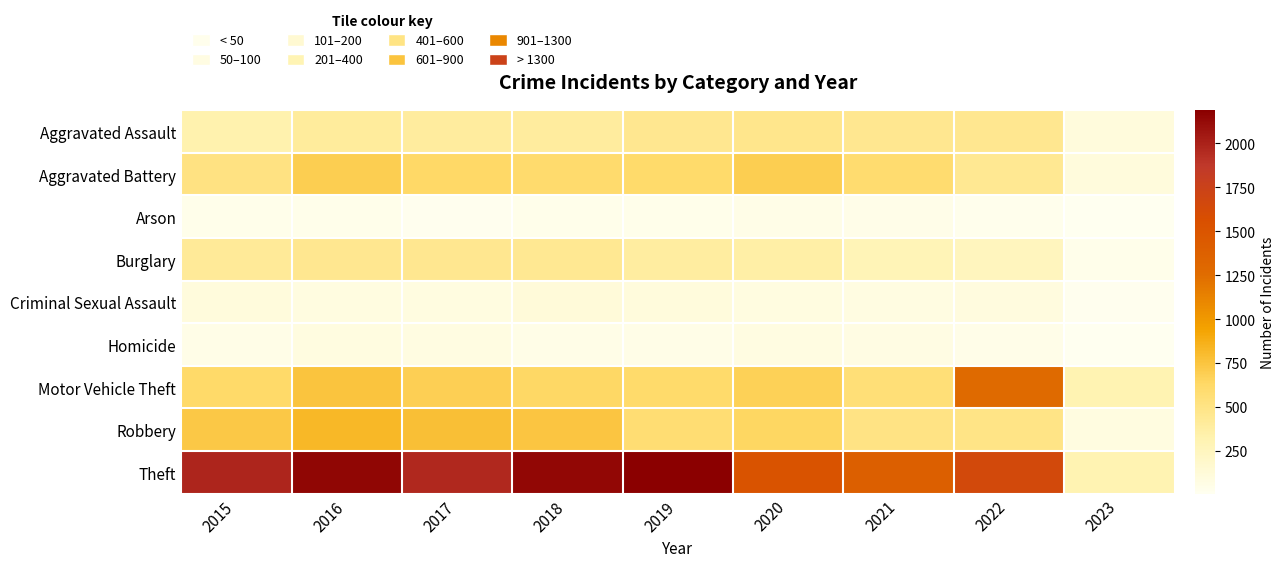

Between 2023 and 2019, which is larger?

2019